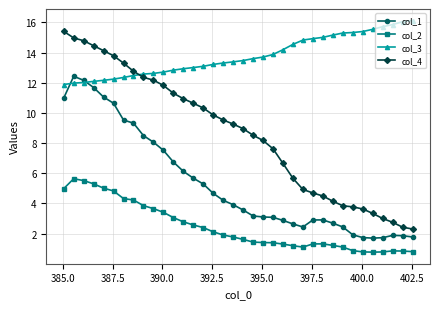

What is the minimum value for col_4?

2.3